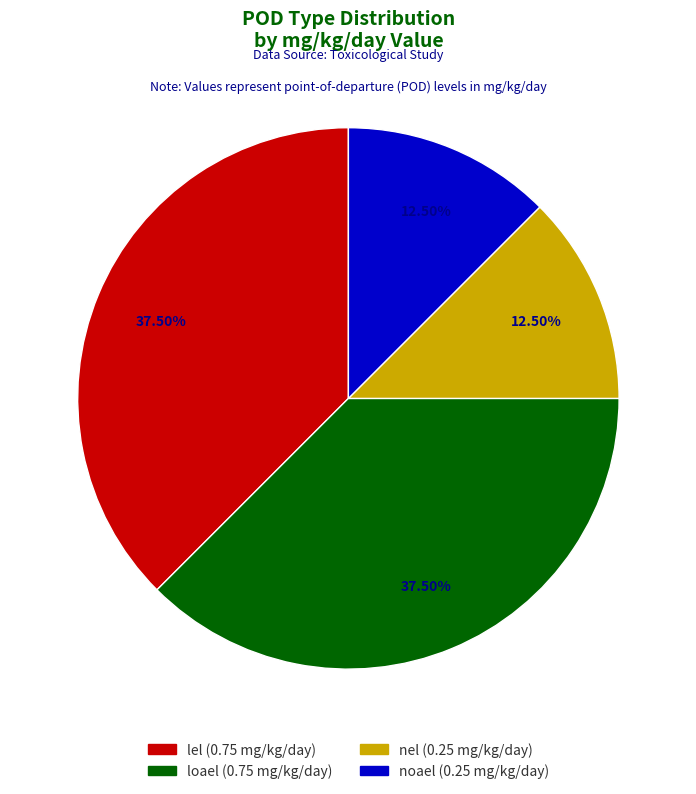

What percentage do lel and noael together represent?

50.0%